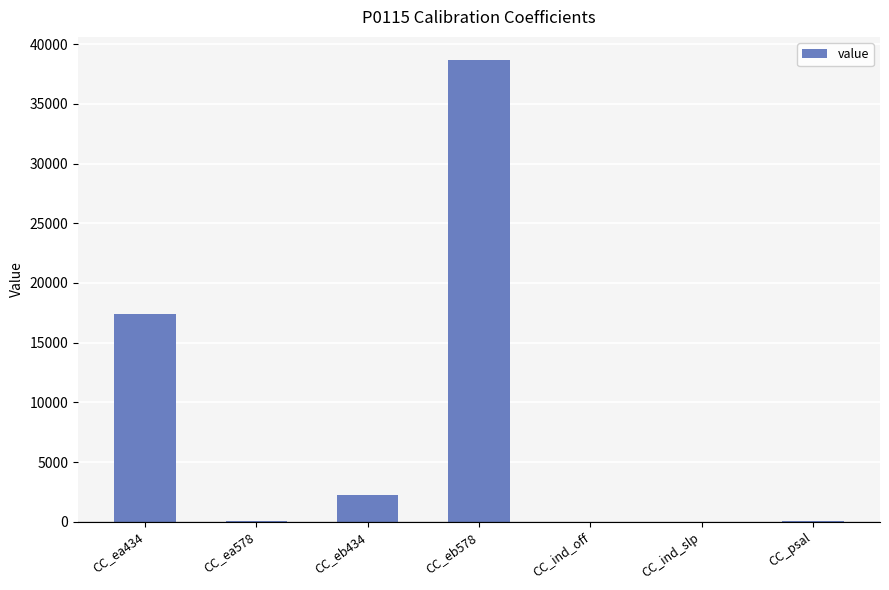

How many distinct data groups are displayed?

1